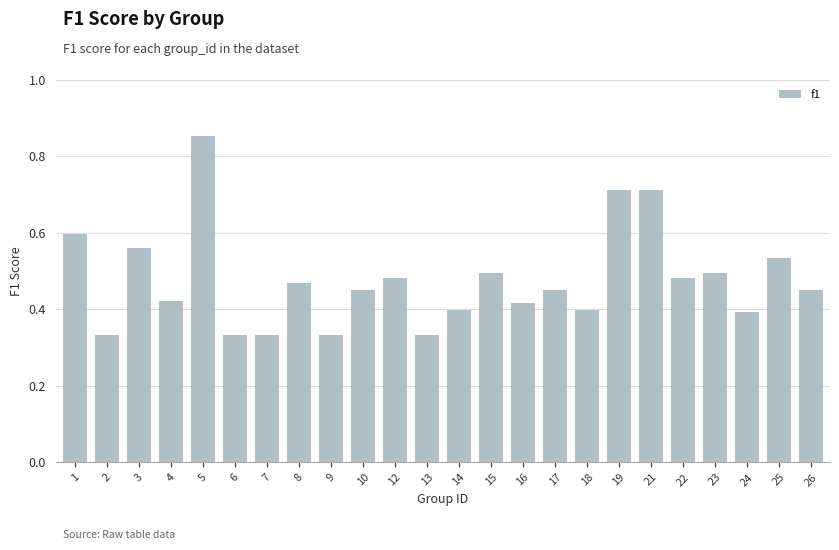

True or false: the data shows 0.1 at 4.

False